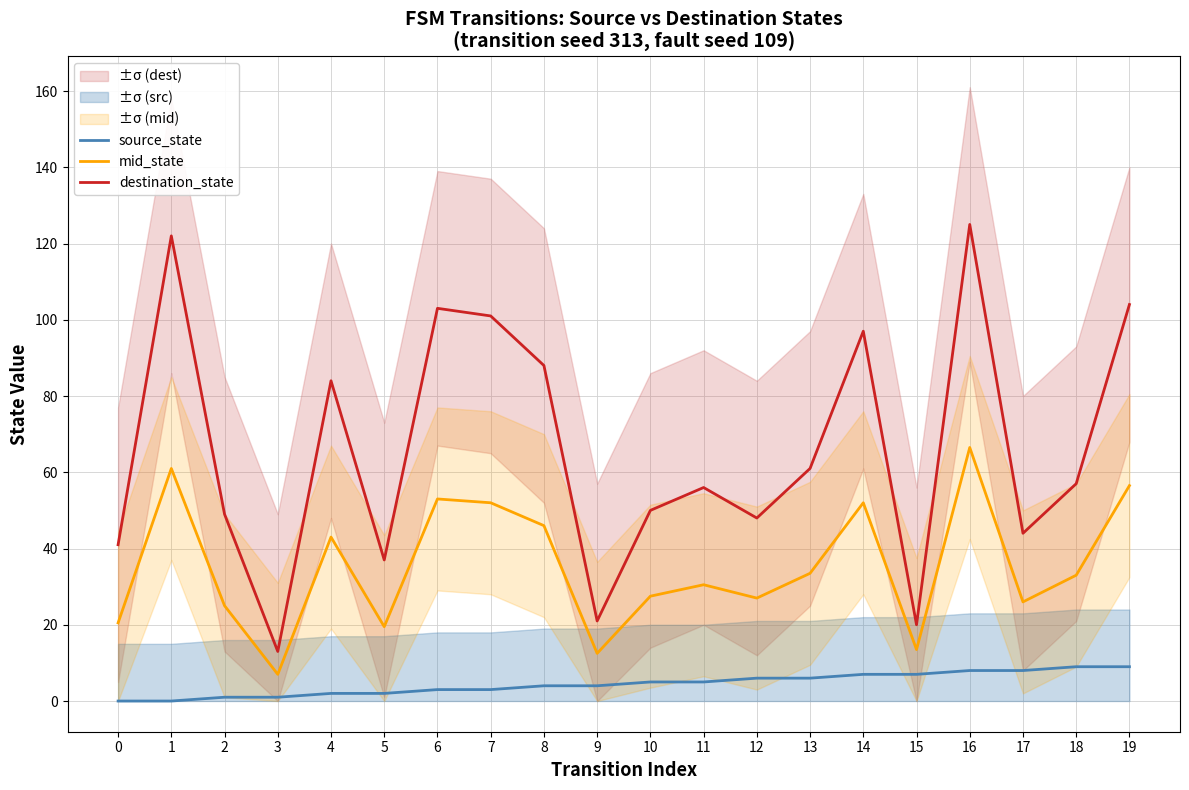

Rank the series at 4 from lowest to highest value.

source_state, mid_state, destination_state